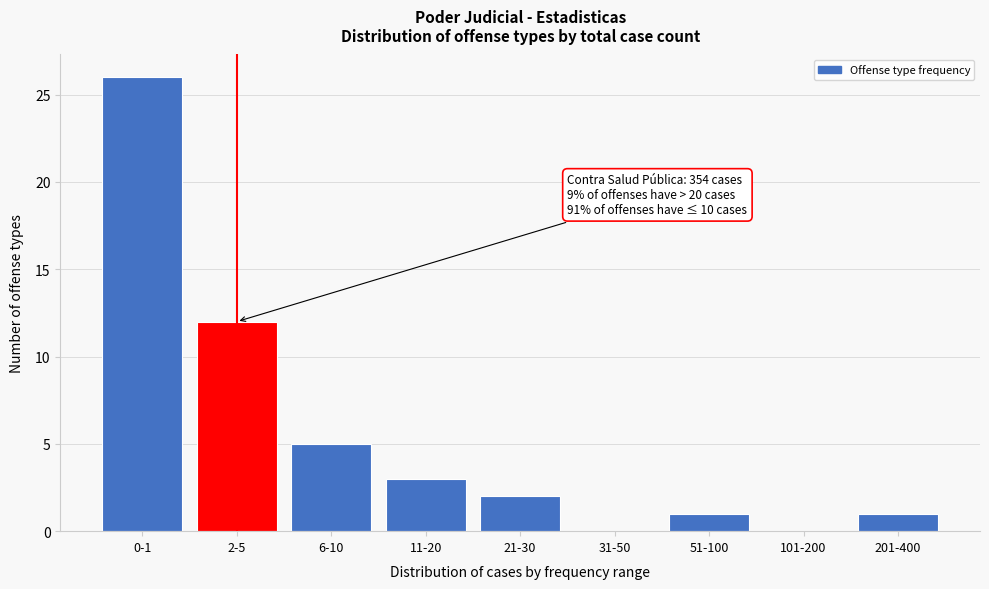

Reading left to right, list all the values displayed in this chart.

0-1=26	2-5=12	6-10=5	11-20=3	21-30=2	31-50=0	51-100=1	101-200=0	201-400=1